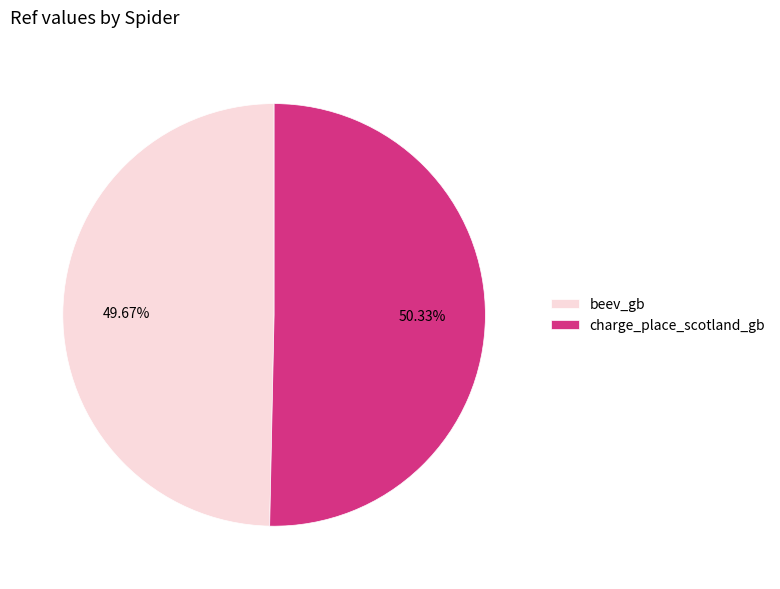

Combined, what portion of the pie is beev_gb and charge_place_scotland_gb?

100.0%